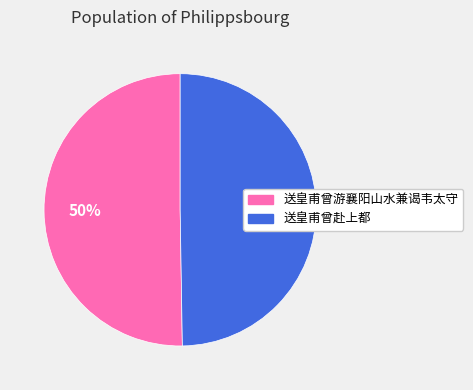

Is the sum of 送皇甫曾赴上都 and 送皇甫曾游襄阳山水兼谒韦太守 greater than half?

Yes